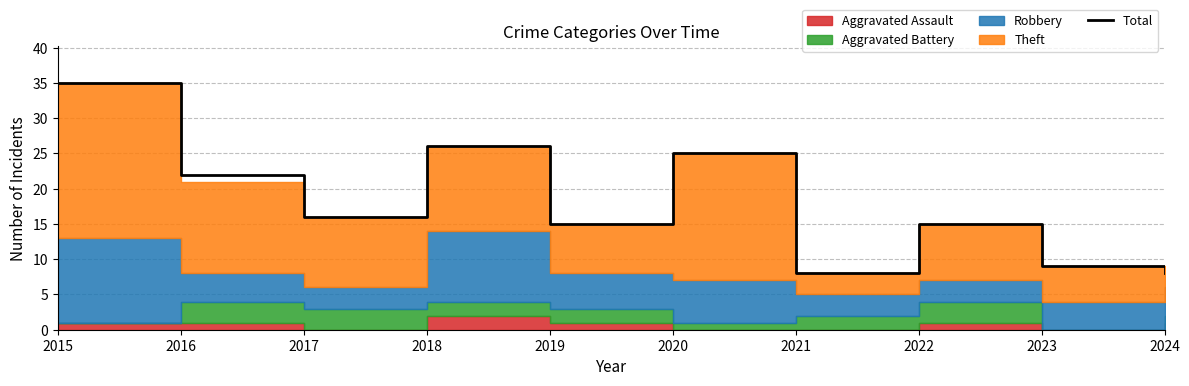

What is the value of the 1st point from the left?

35